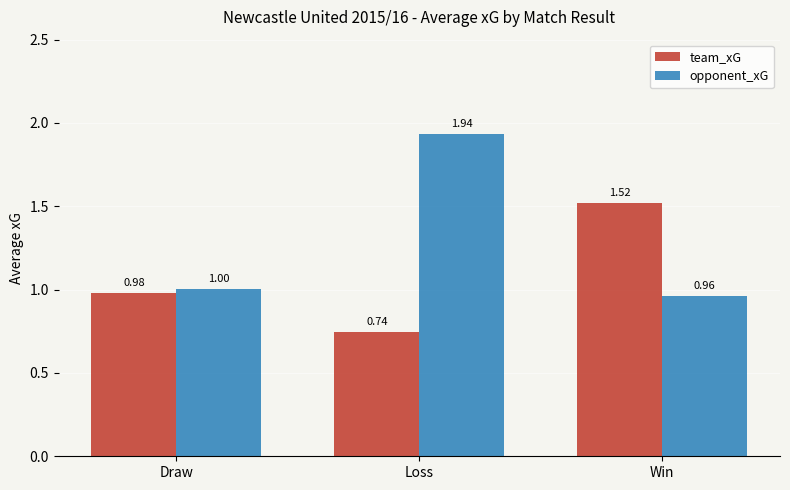

At which label does team_xG reach its minimum?

Loss